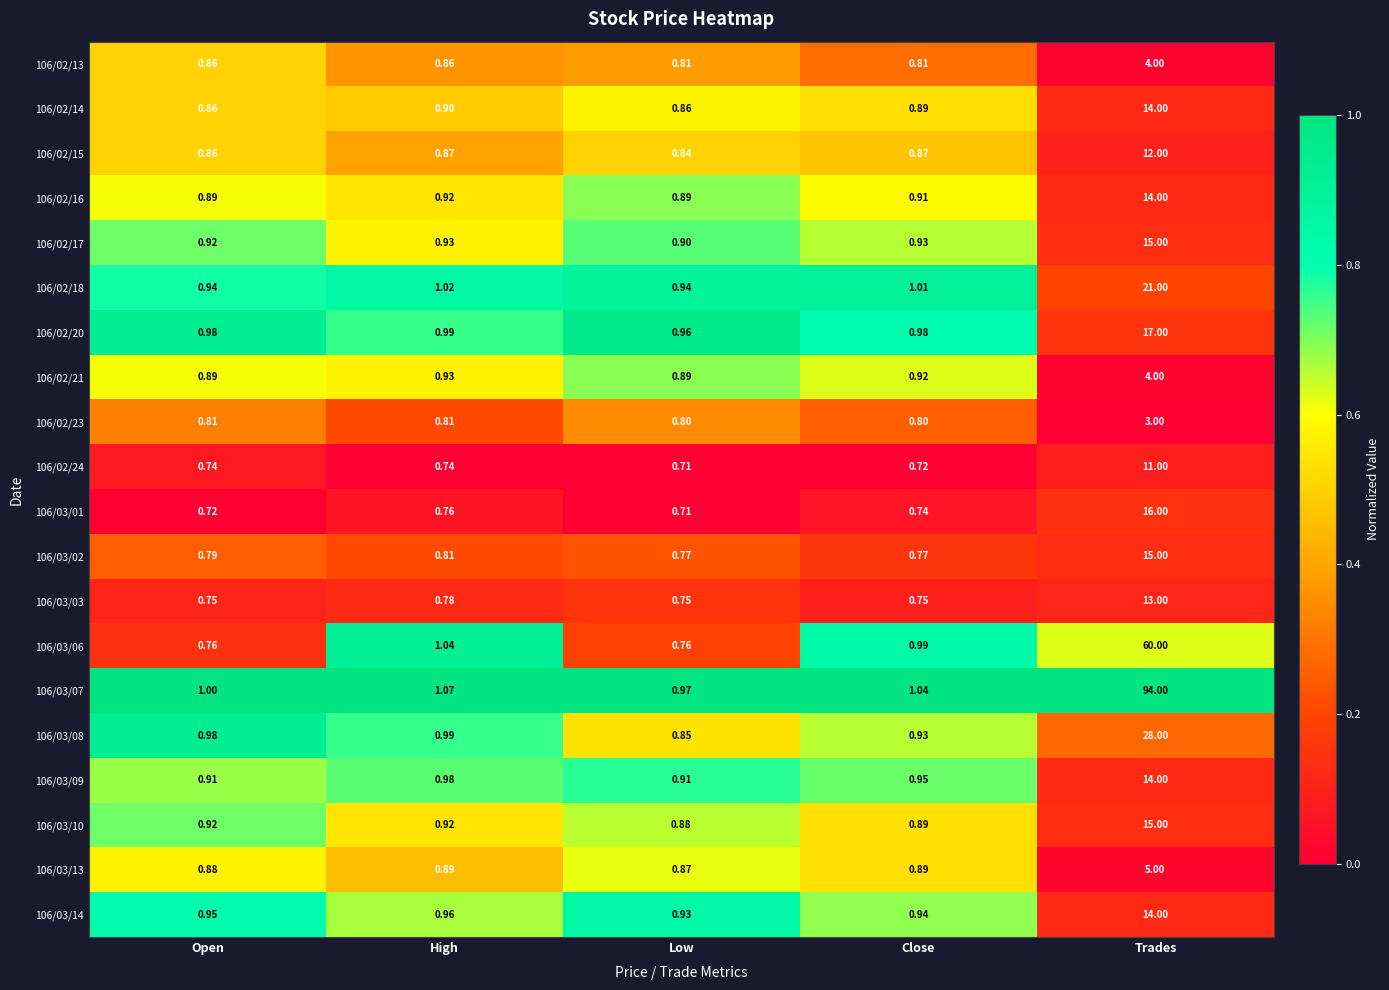

What is the difference between the highest and lowest values at Open?

0.3